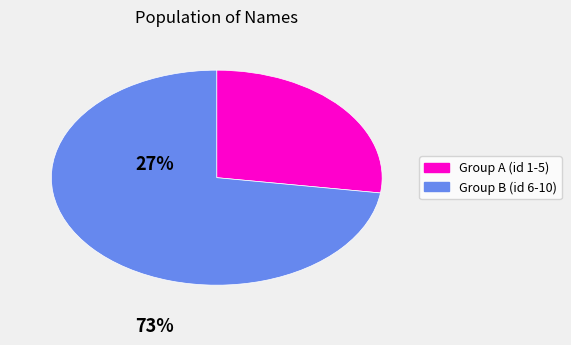

Is there any slice that represents more than half of the pie?

Yes